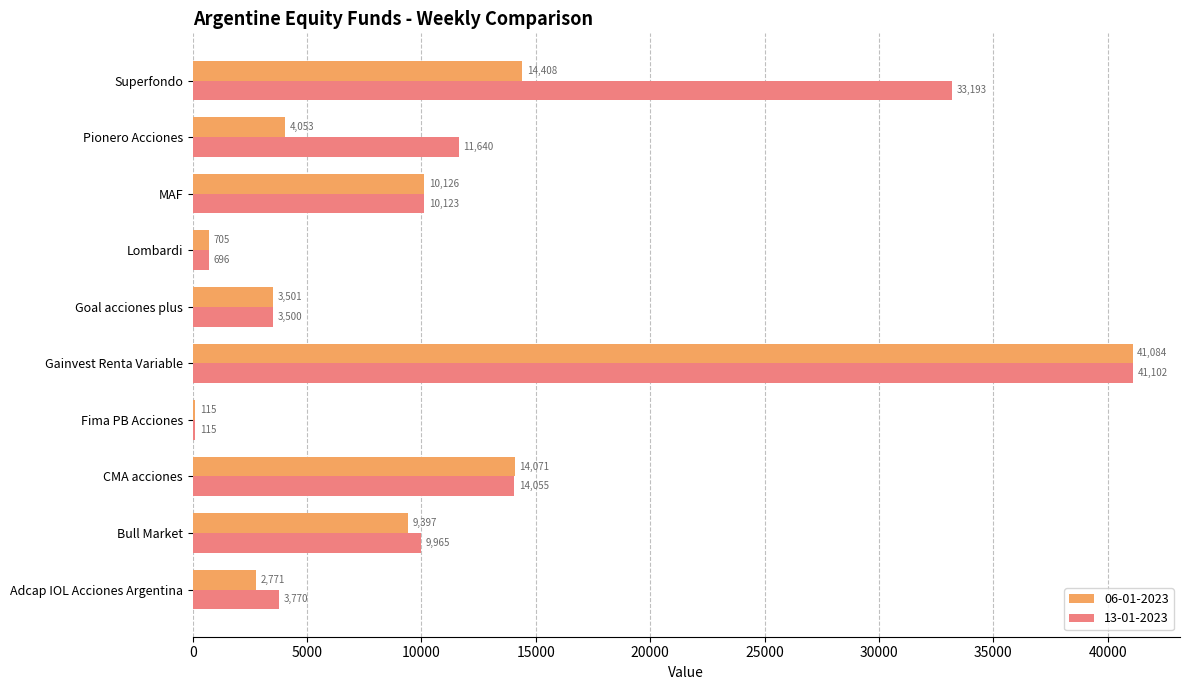

What is the maximum value shown in the chart?

41102.1